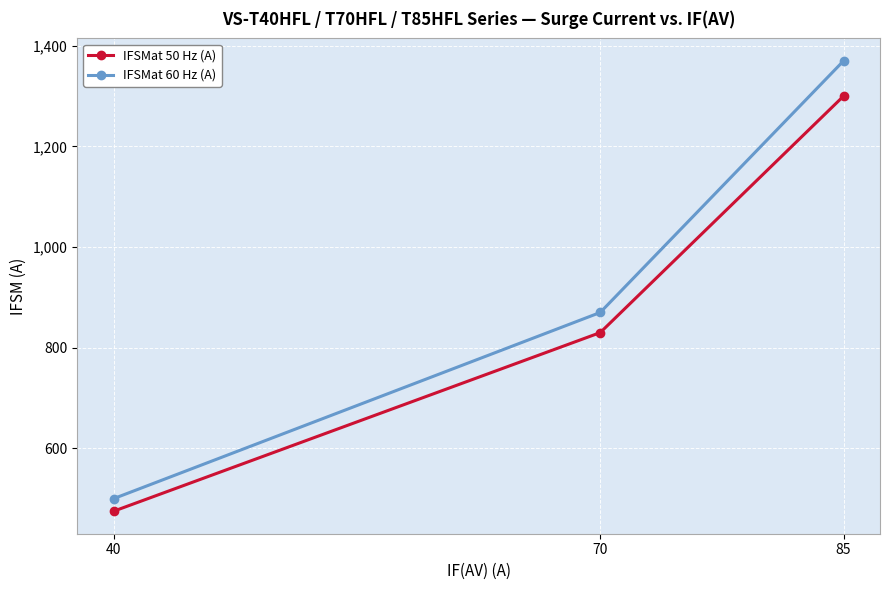

Which category has the lowest value in the IFSMat 60 Hz (A) series?

40